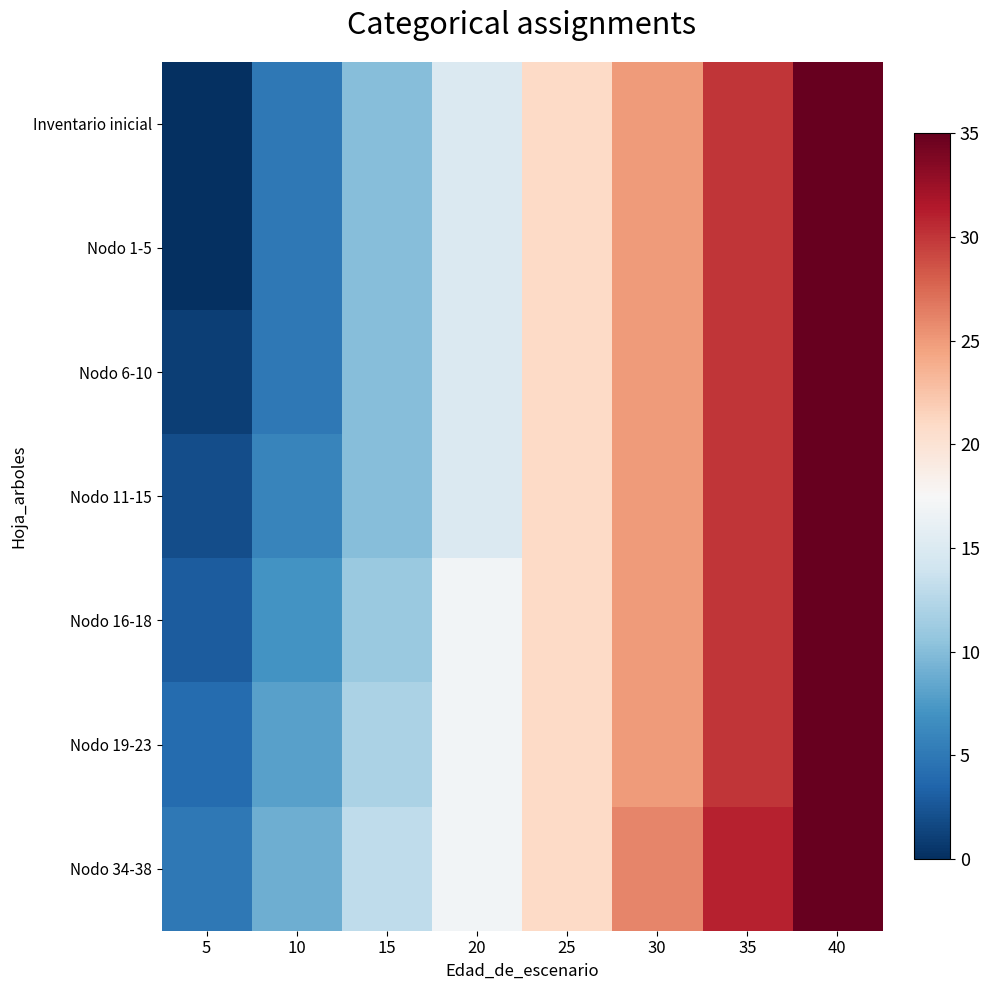

What is the difference between the highest and lowest values at 10?

4